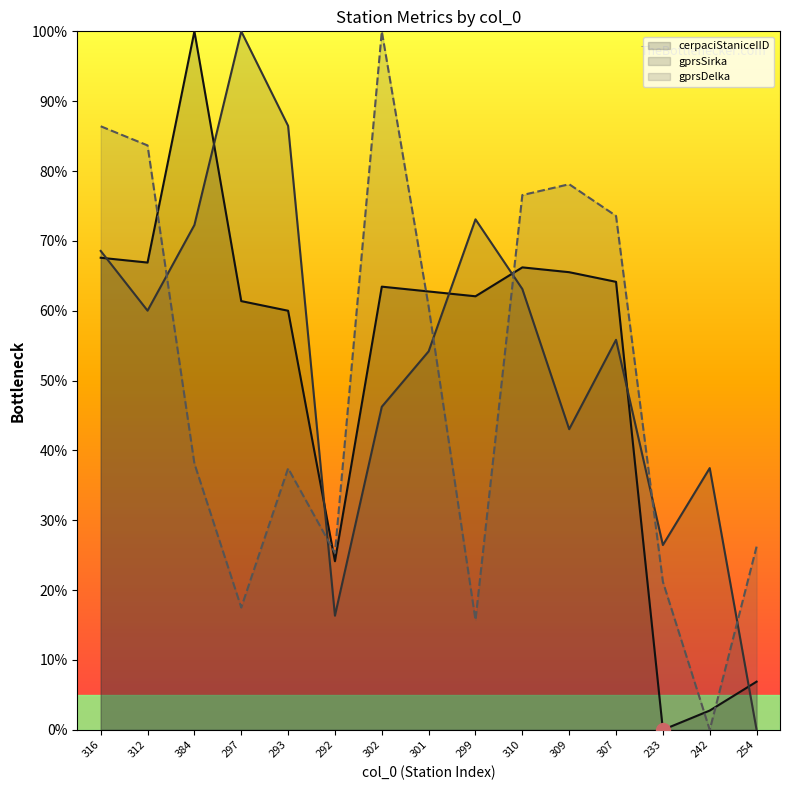

What position from the right is 254?

1